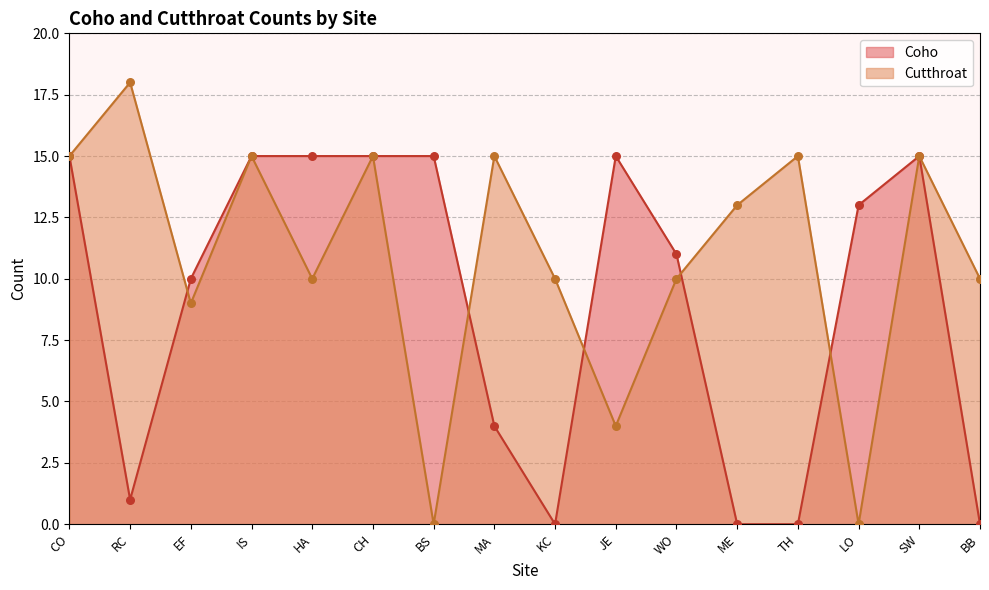

What are all the series names shown in the legend?

Coho, Cutthroat